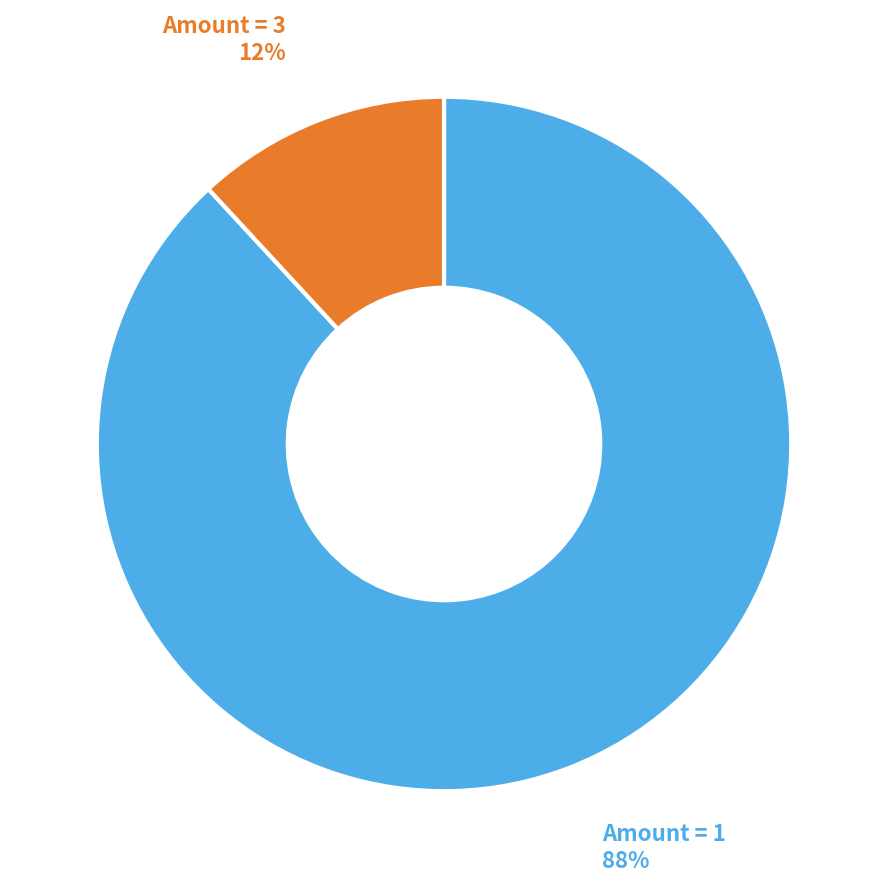

Does any single category account for the majority?

Yes